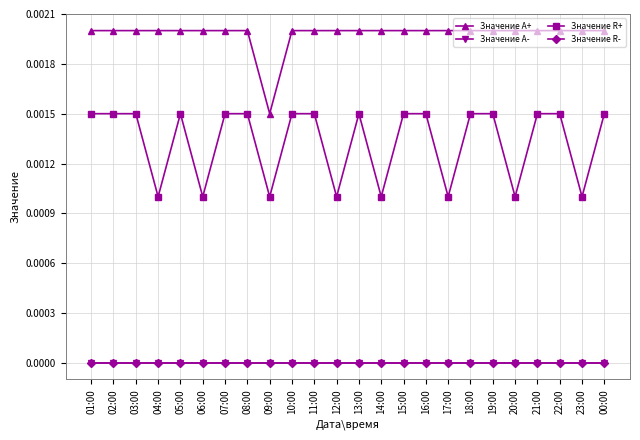

True or false: Значение R+ and Значение R- cross at least once.

False